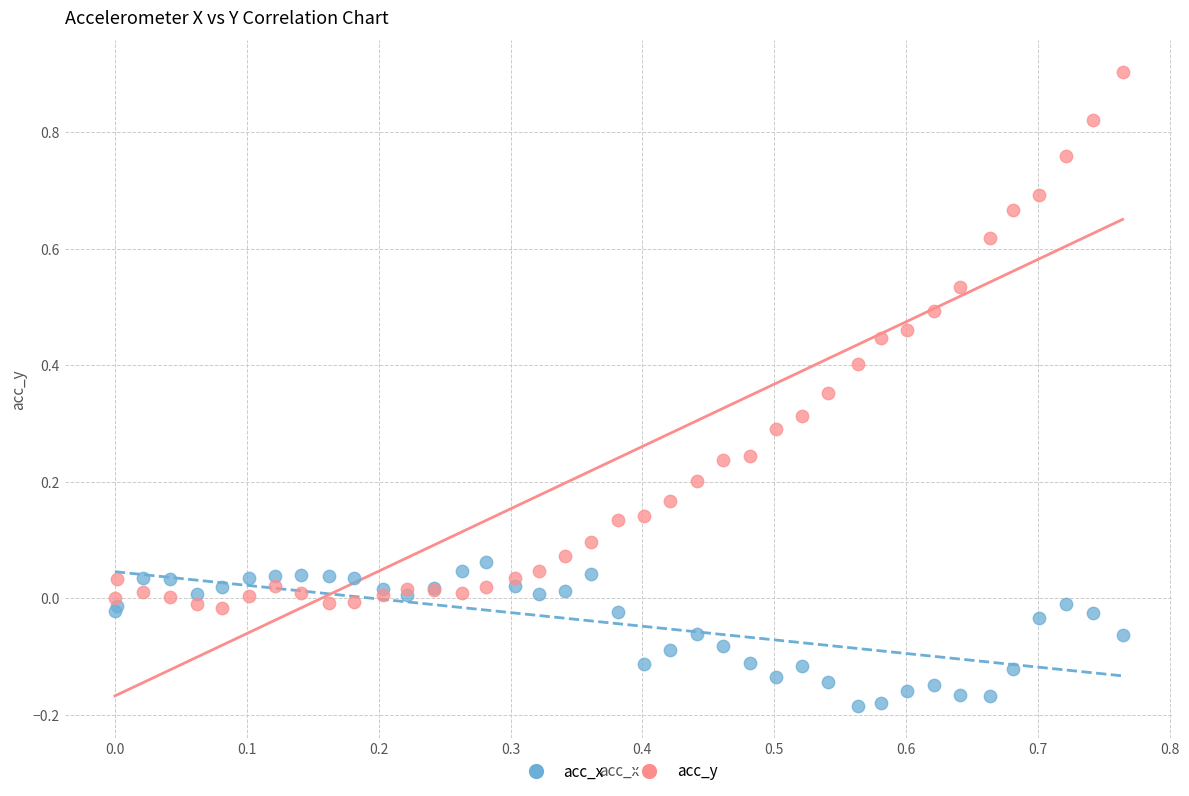

Which series reaches the minimum Y coordinate?

acc_x